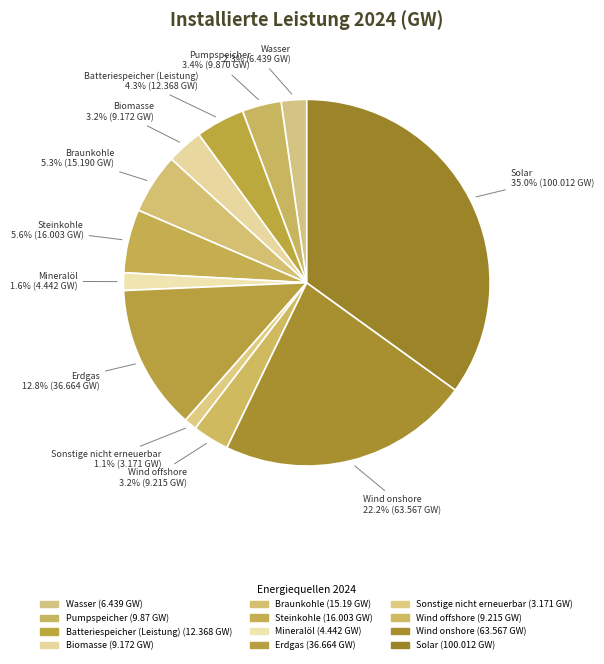

Between Wasser and Sonstige nicht erneuerbar, which is larger?

Wasser